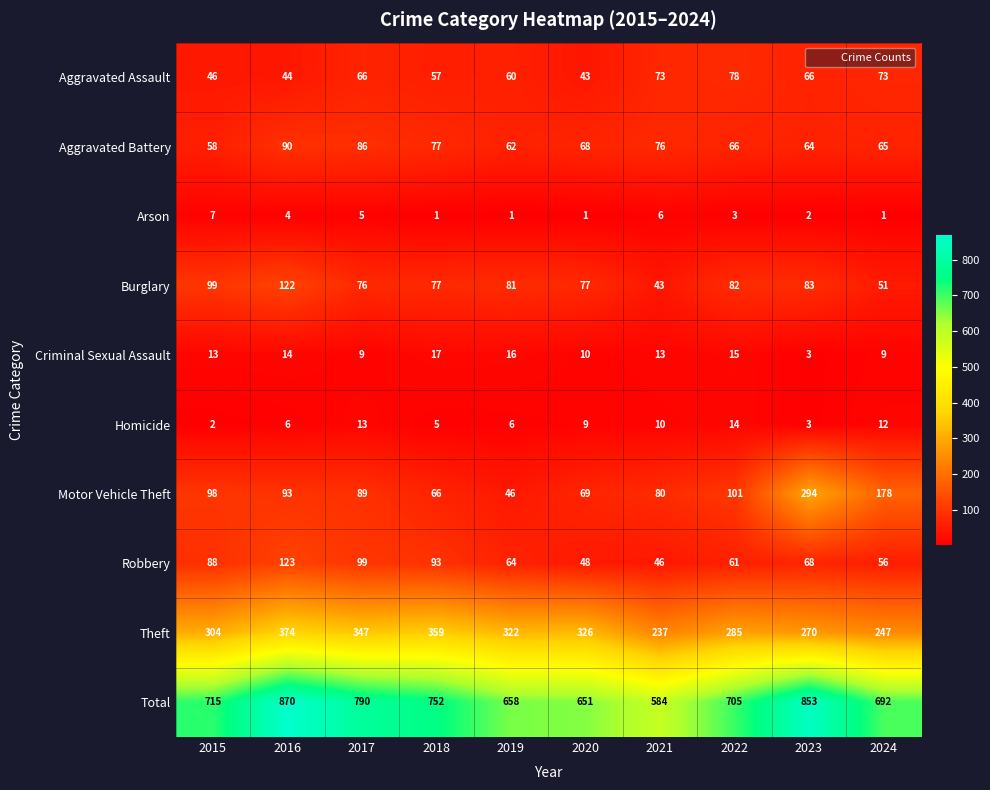

What is the difference between the highest and lowest values at 2020?

650